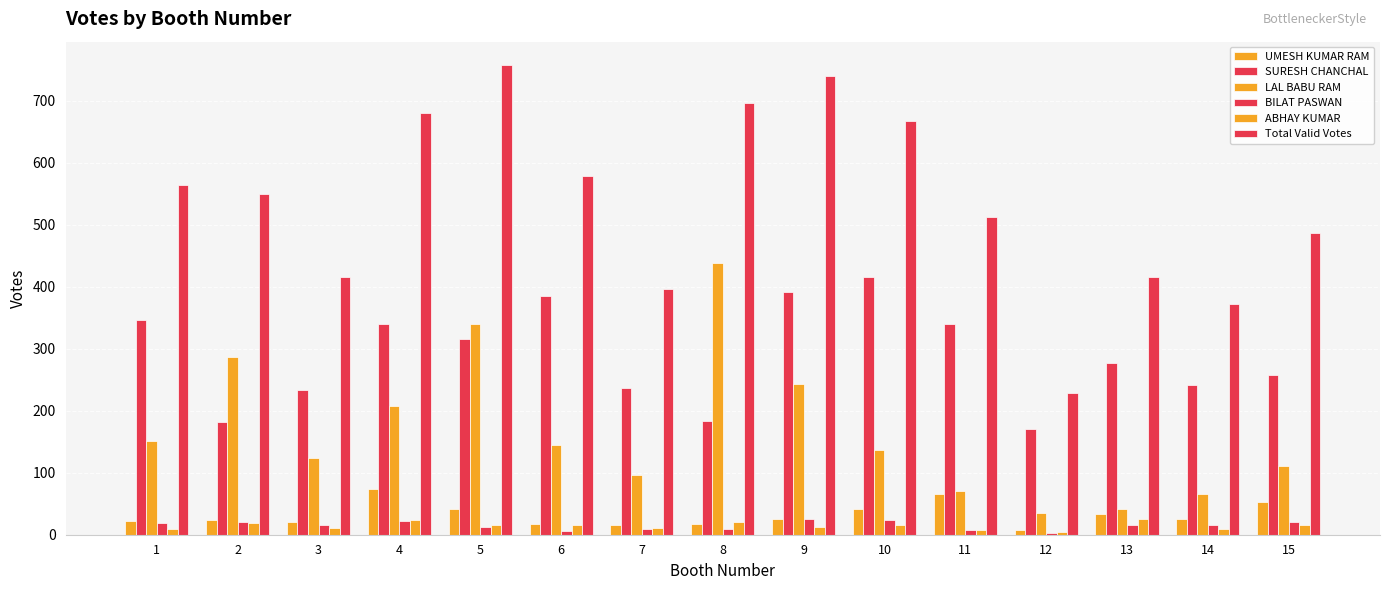

Count the number of categories in the chart.

15